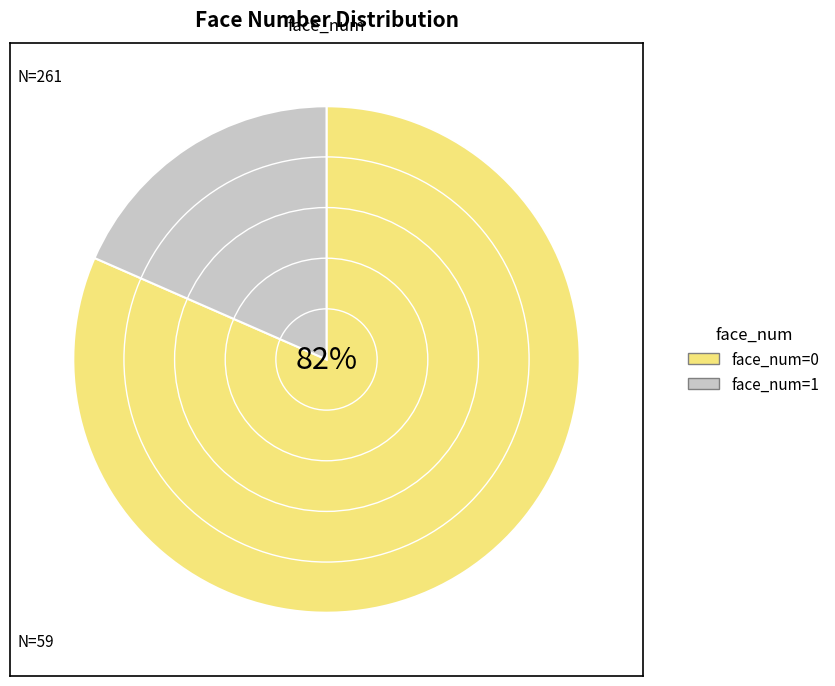

Which category has the smallest portion of the pie?

face_num=1